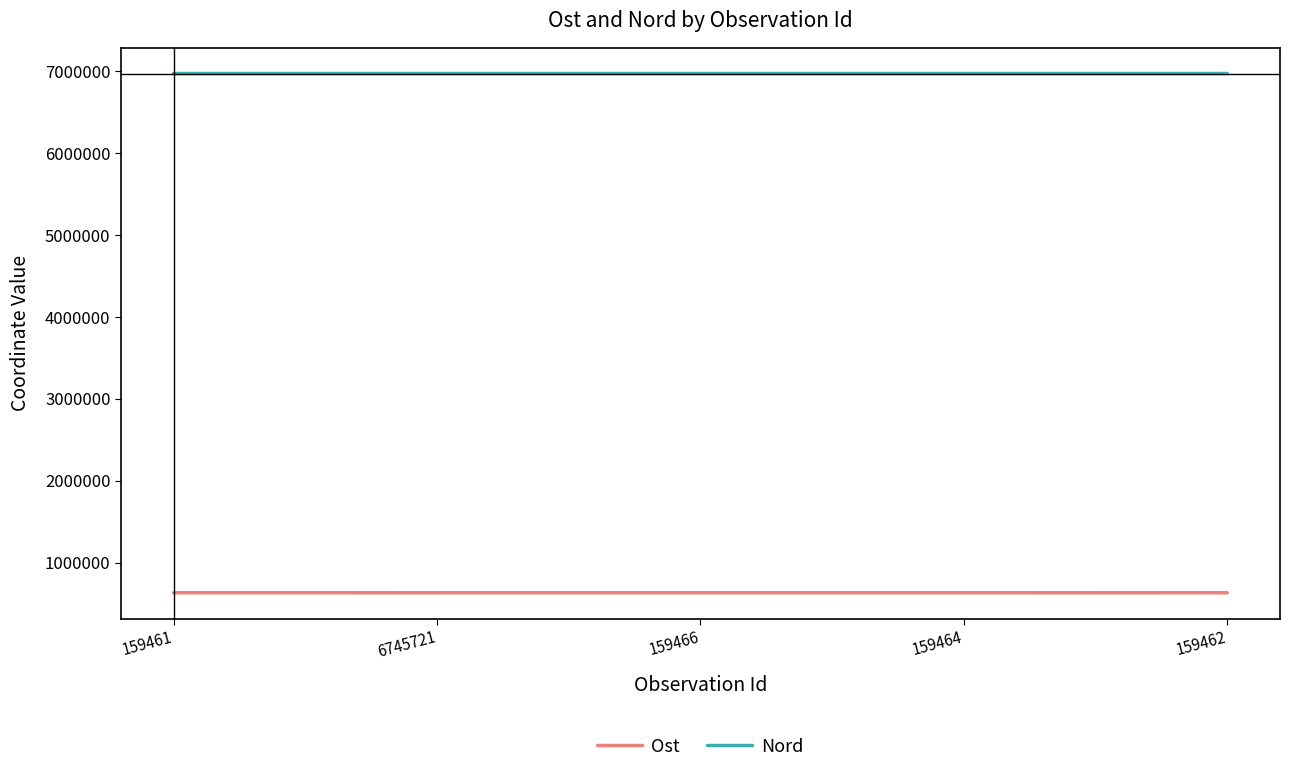

What is the difference between the maximum and second lowest values in the Nord series?

46.9